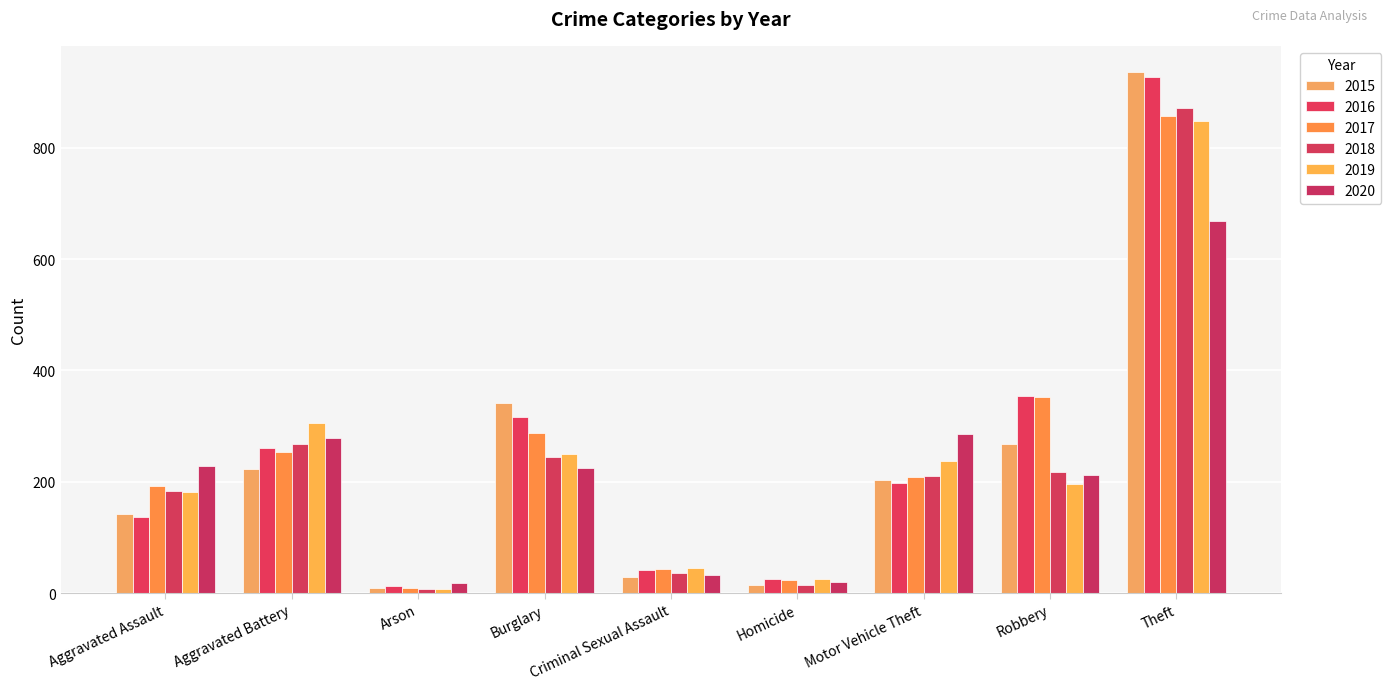

Are the bars horizontal?

No